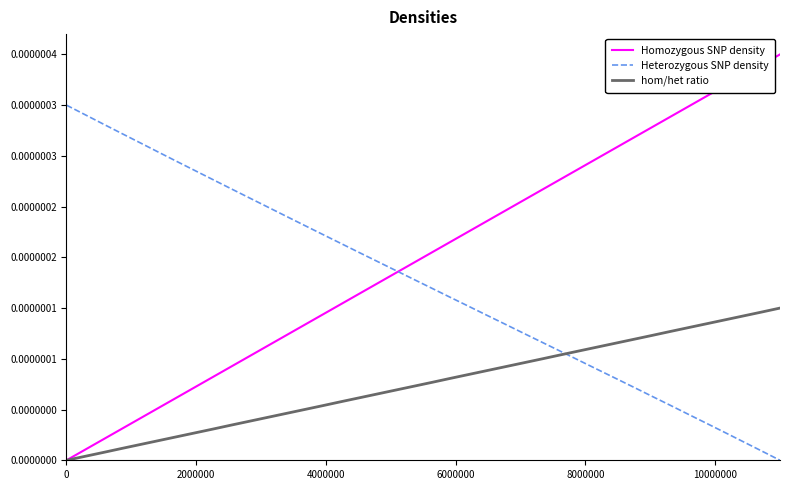

Is this an area chart (filled region under the line)?

No